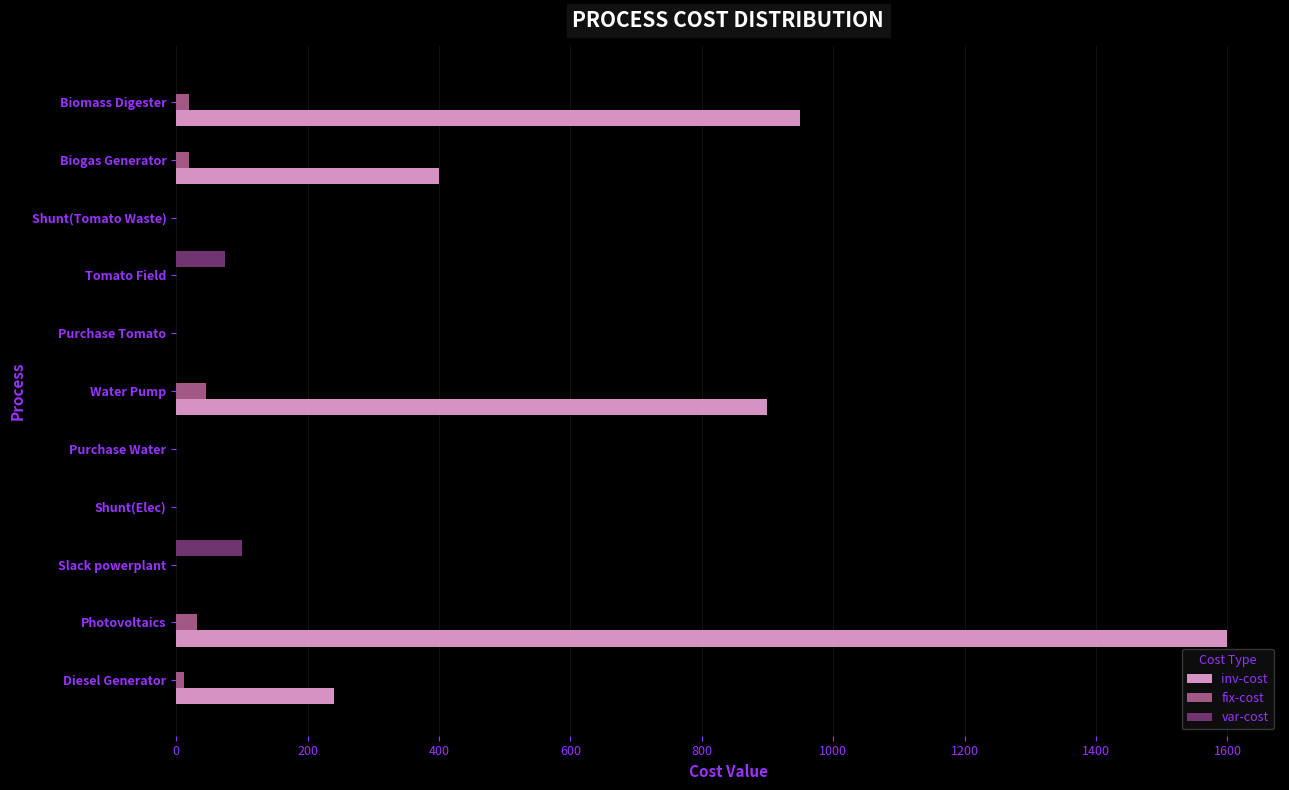

Which series has the largest total across all categories?

inv-cost